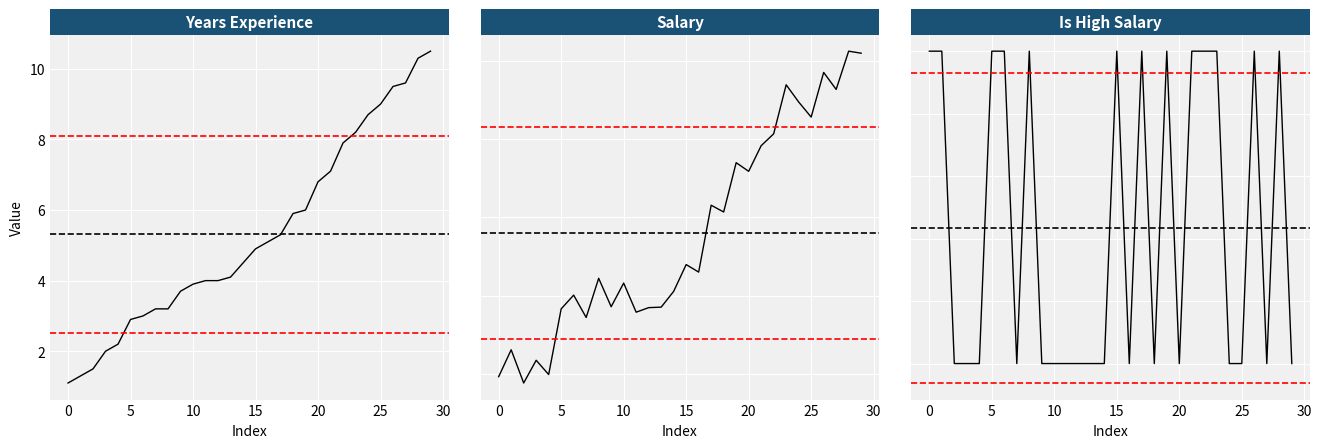

Reading left to right, extract all data points from this chart.

YearsExperience: 1.1	1.3	1.5	2.0	2.2	2.9	3.0	3.2	3.2	3.7	3.9	4.0	4.0	4.1	4.5	4.9	5.1	5.3	5.9	6.0	6.8	7.1	7.9	8.2	8.7	9.0	9.5	9.6	10.3	10.5
Salary: 39343.0	46205.0	37731.0	43525.0	39891.0	56642.0	60150.0	54445.0	64445.0	57189.0	63218.0	55794.0	56957.0	57081.0	61111.0	67938.0	66029.0	83088.0	81363.0	93940.0	91738.0	98273.0	101302.0	113812.0	109431.0	105582.0	116969.0	112635.0	122391.0	121872.0
Is_High_sal: 1.0	1.0	0.0	0.0	0.0	1.0	1.0	0.0	1.0	0.0	0.0	0.0	0.0	0.0	0.0	1.0	0.0	1.0	0.0	1.0	0.0	1.0	1.0	1.0	0.0	0.0	1.0	0.0	1.0	0.0